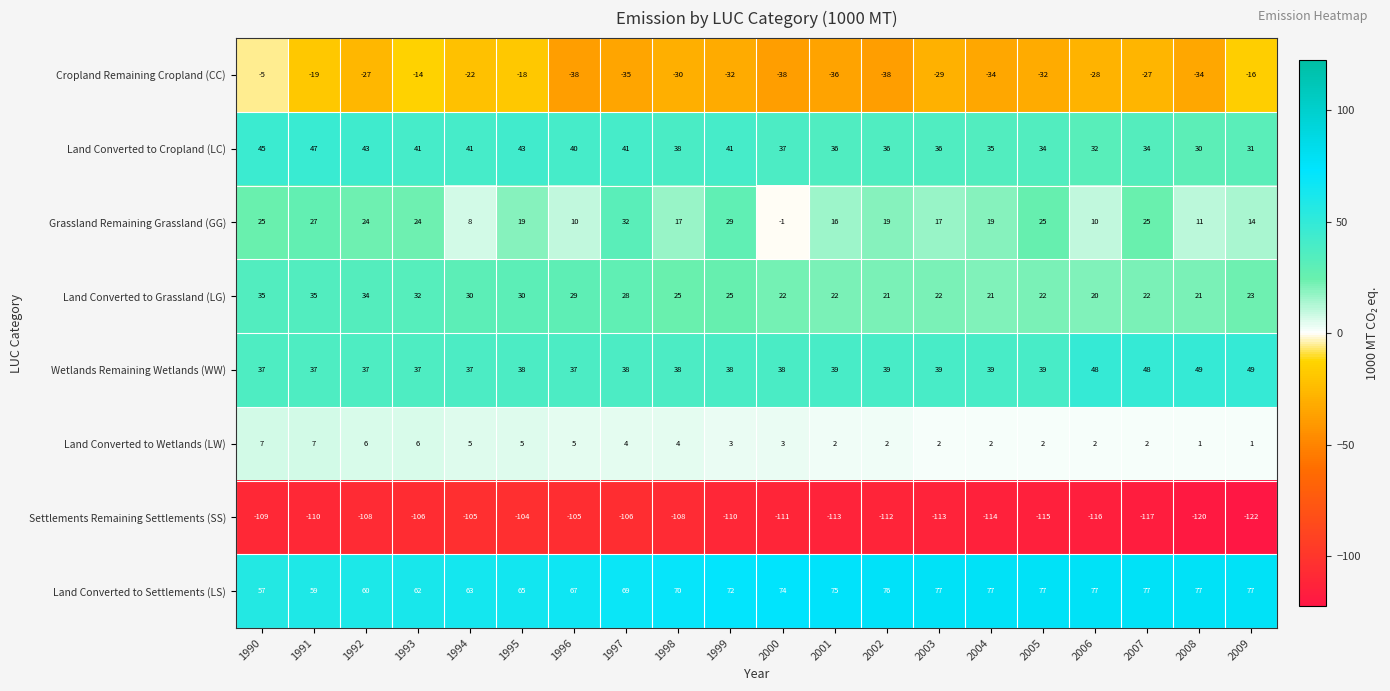

Where is Land Converted to Grassland (LG) nearest to the value 27?

1997